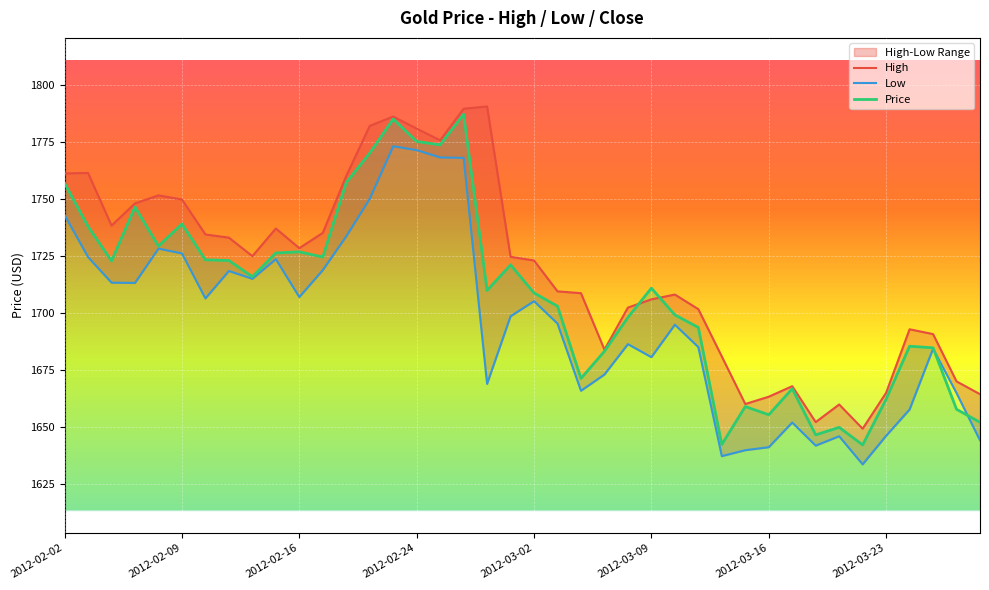

True or false: Low has a value of 876.7 at 2012-03-05.

False